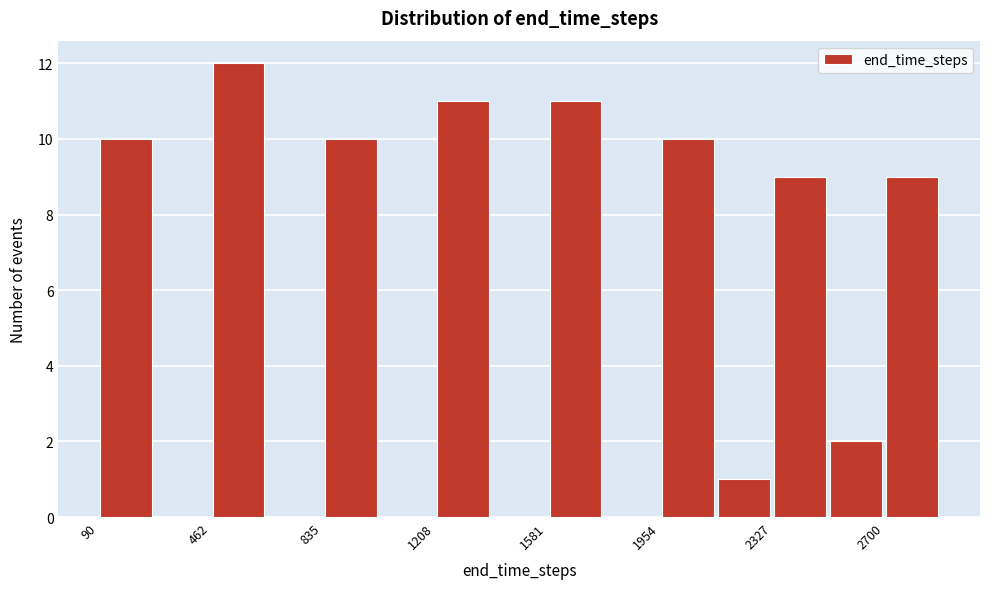

Around what value on the x-axis is the tallest bar? Give the approximate position of its centre, as read against the axis.

550